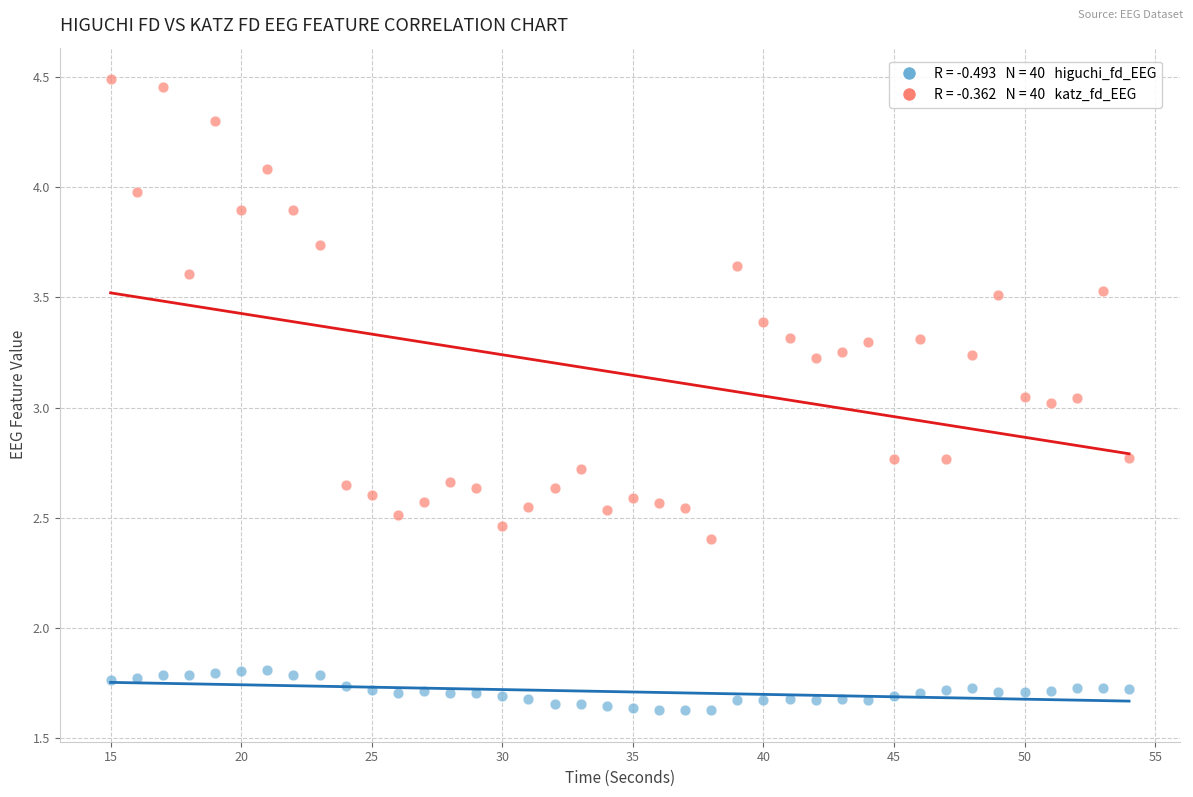

Across all data points, what is the range of X values (max minus min)?

39.0